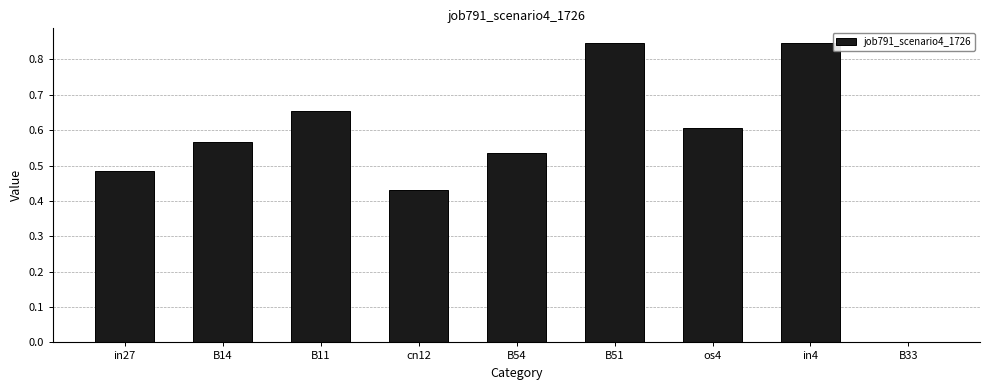

The chart shows a value of 0.7 at cn12. True or false?

False